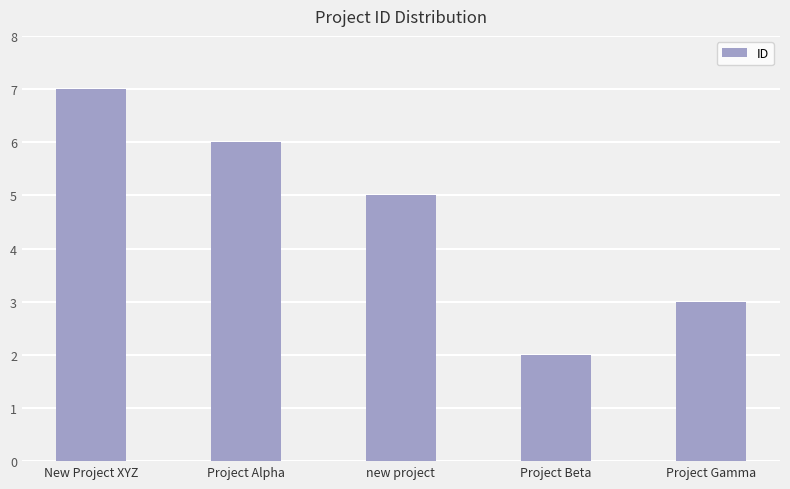

What is the label of the 3rd bar from the left?

new project